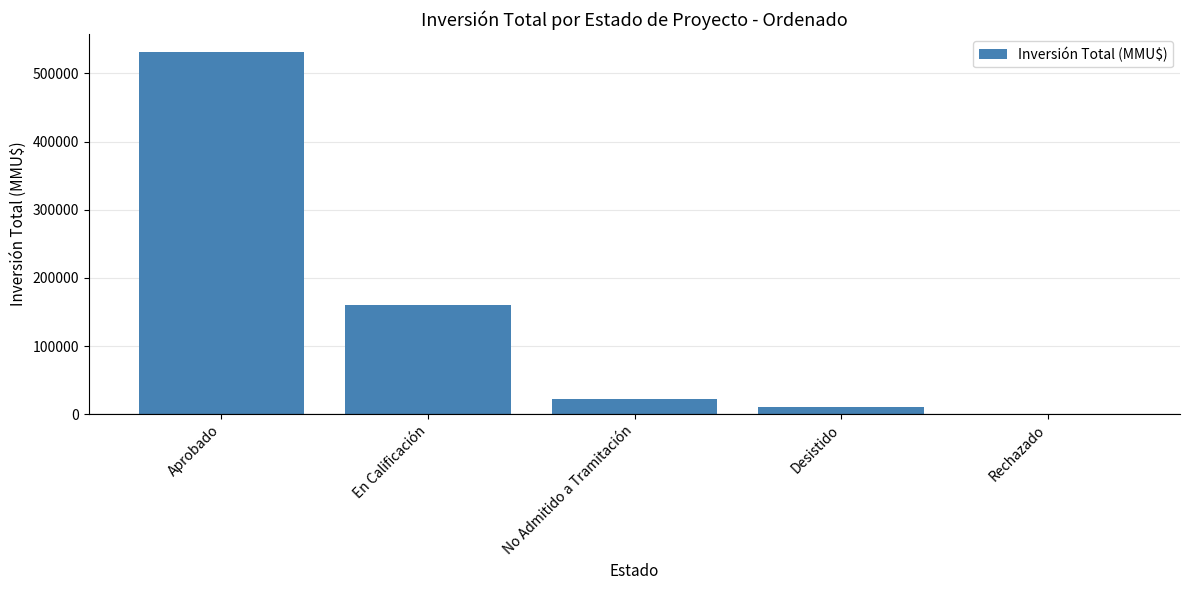

Read the value at No Admitido a Tramitación.

22006